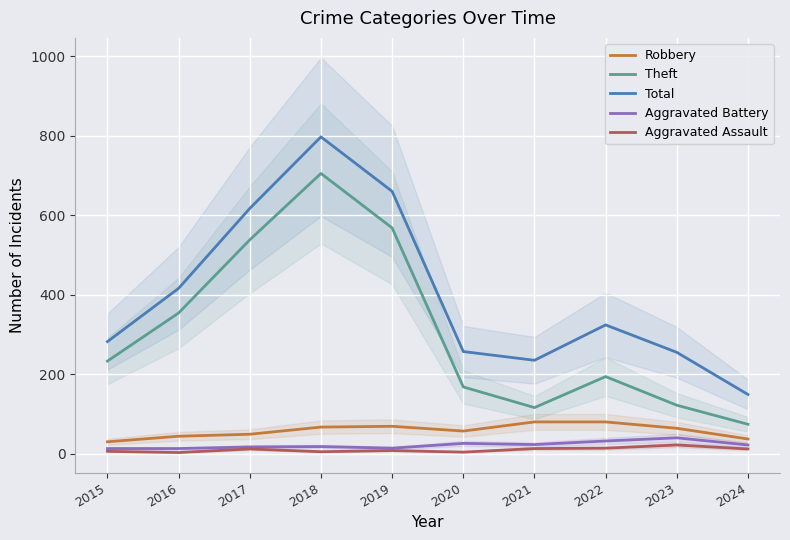

Where is Aggravated Assault nearest to the value 12?

2017